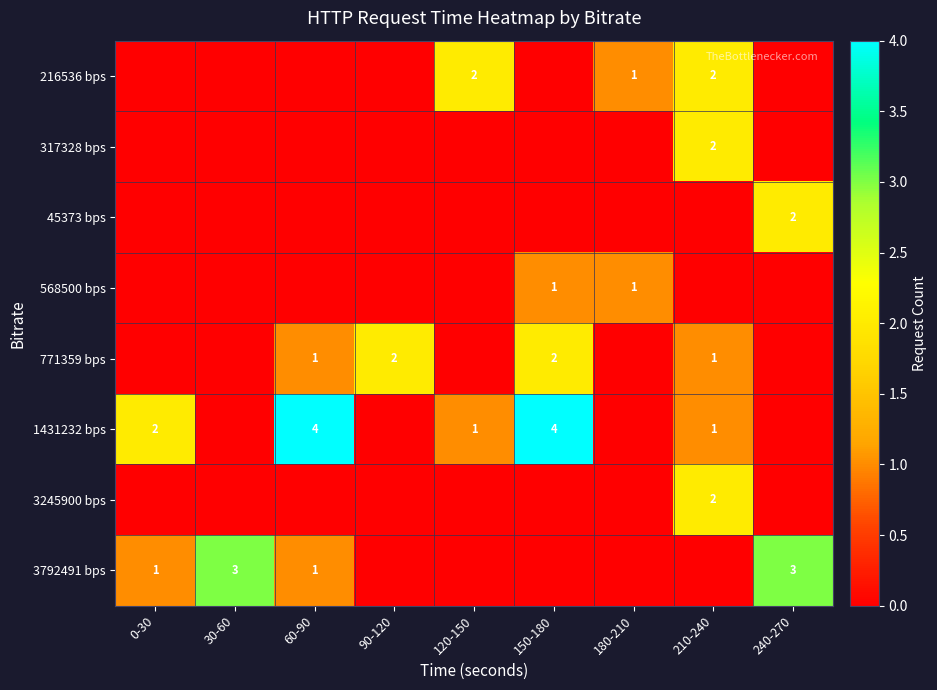

The value of 3245900 bps at 210-240 is 2. True or false?

True